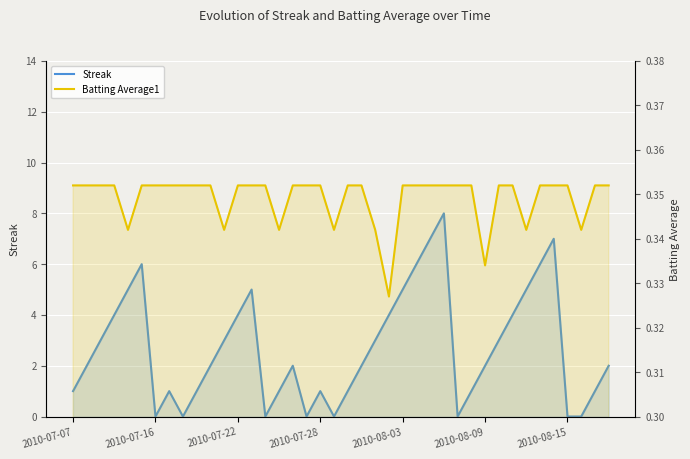

How many distinct data groups are displayed?

2